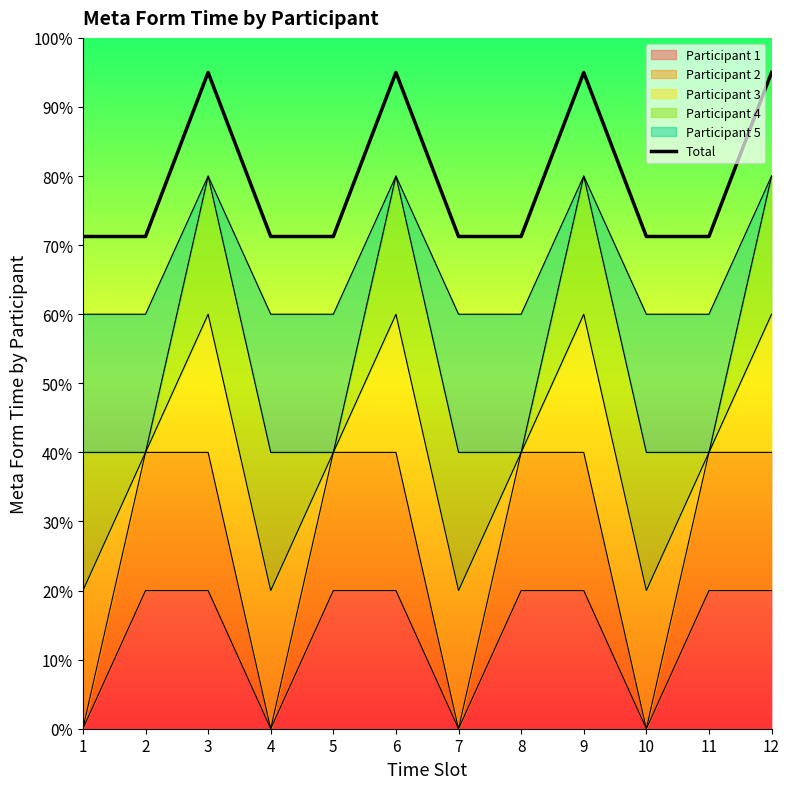

The chart shows a value of 134.6 at 9. True or false?

False